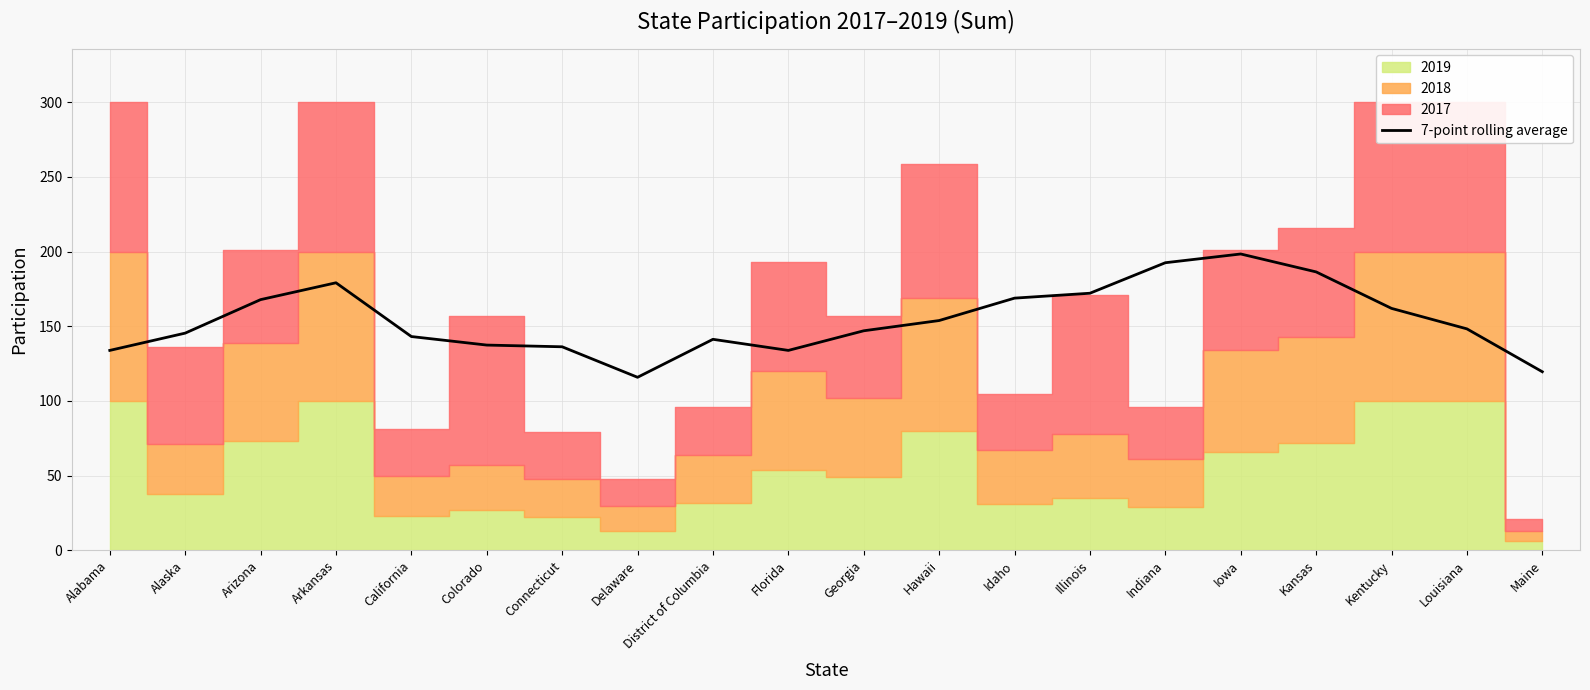

Rank the categories by value from highest to lowest.

Iowa, Indiana, Kansas, Arkansas, Illinois, Idaho, Arizona, Kentucky, Hawaii, Louisiana, Georgia, Alaska, California, District of Columbia, Colorado, Connecticut, Alabama, Florida, Maine, Delaware